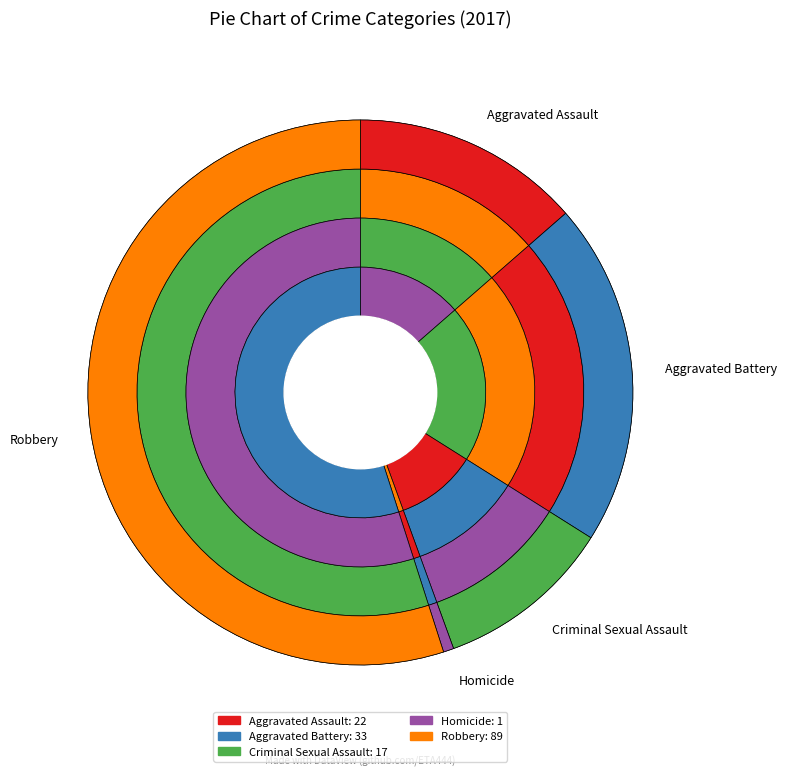

What is the smallest slice in the pie chart?

Homicide